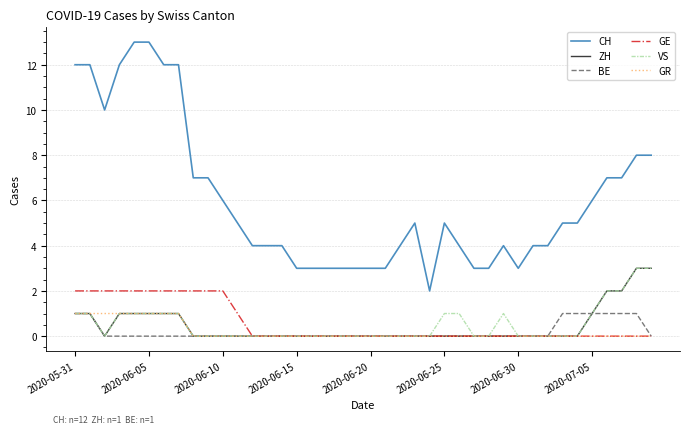

Which series has the largest range (max minus min)?

CH